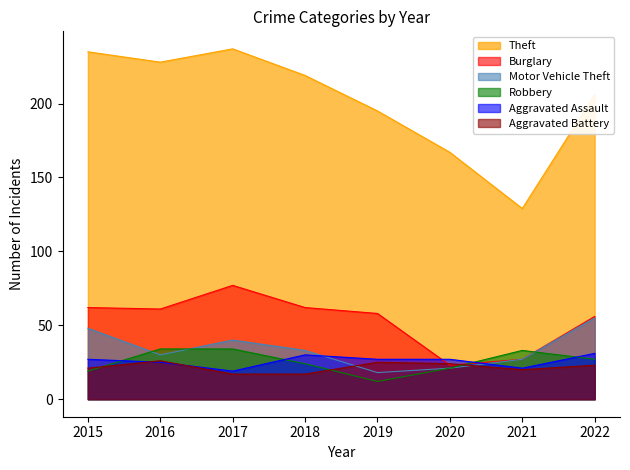

At 2021, list the series in order from largest to smallest.

Theft, Robbery, Burglary, Motor Vehicle Theft, Aggravated Assault, Aggravated Battery